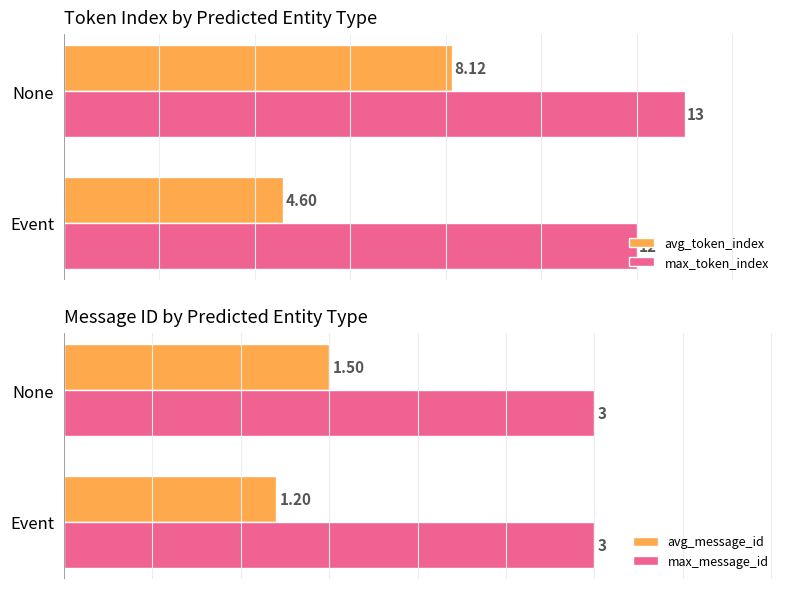

Where is max_token_index nearest to the value 12?

Event